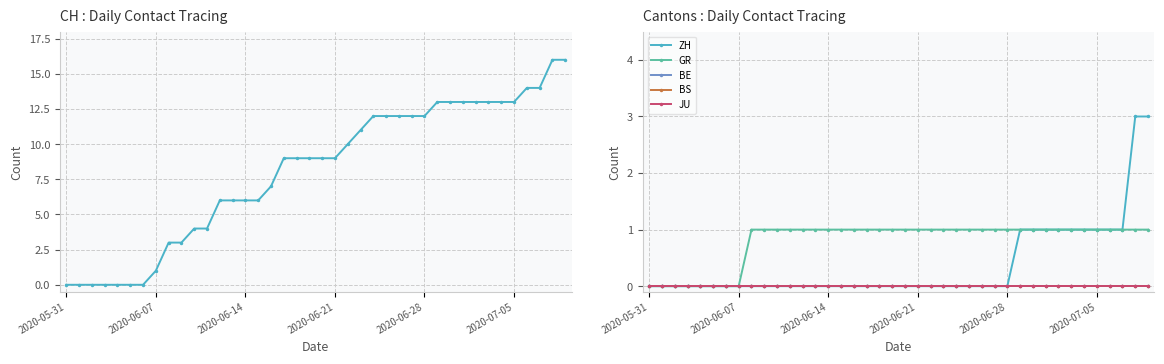

How many lines are shown in the chart?

6